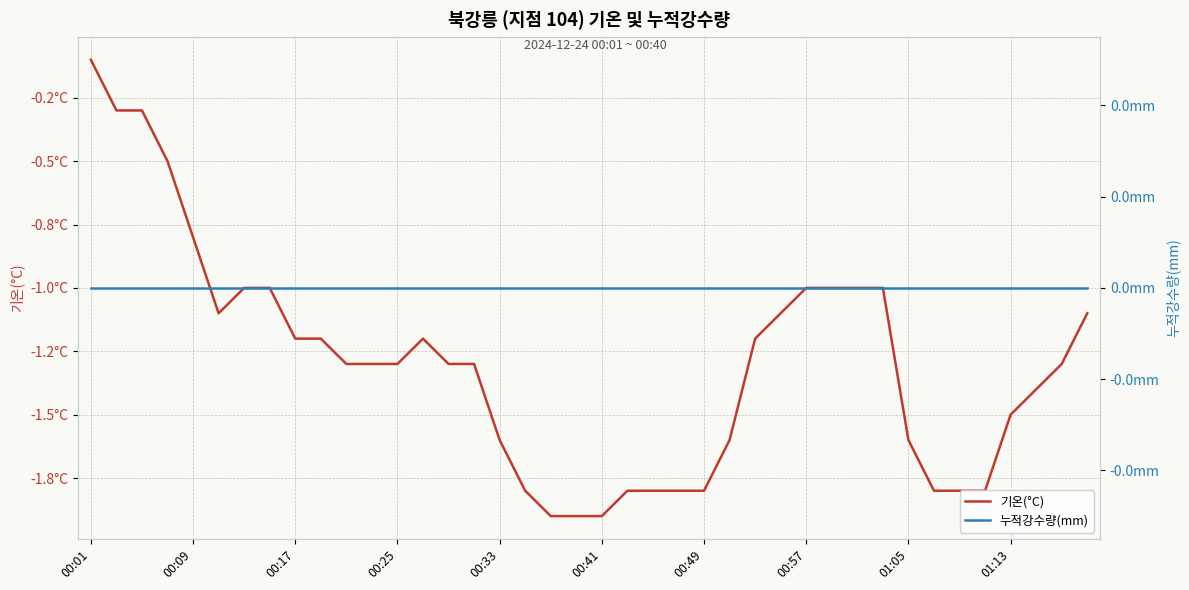

Is the value of 누적강수량(mm) at 20 greater than the value of 기온(°C) at 11?

Yes